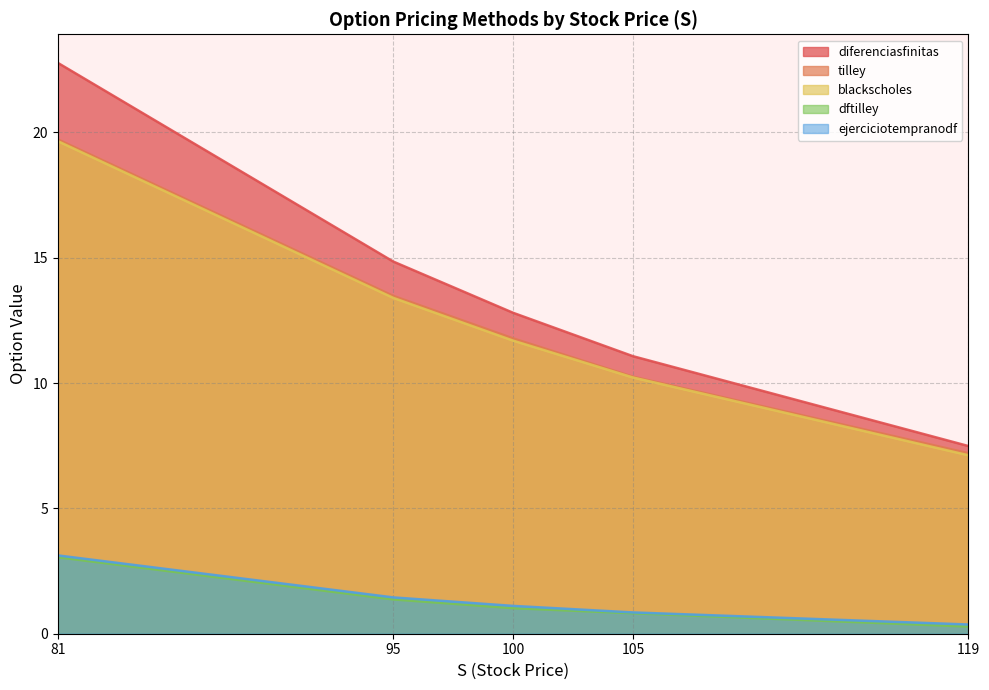

True or false: tilley and blackscholes intersect in this chart.

False